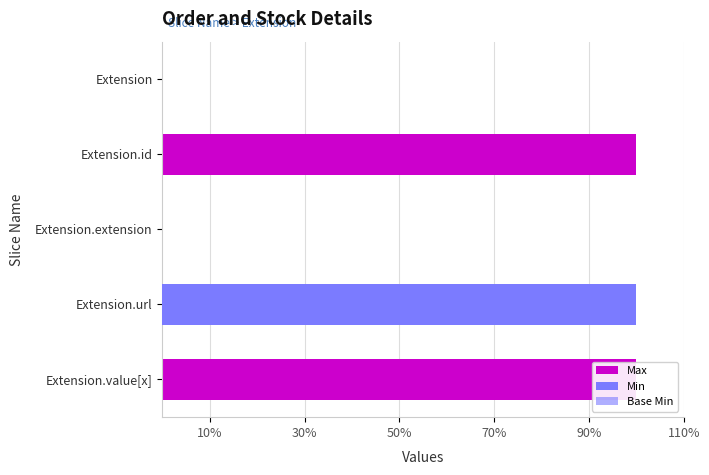

How many groups of bars are there?

5